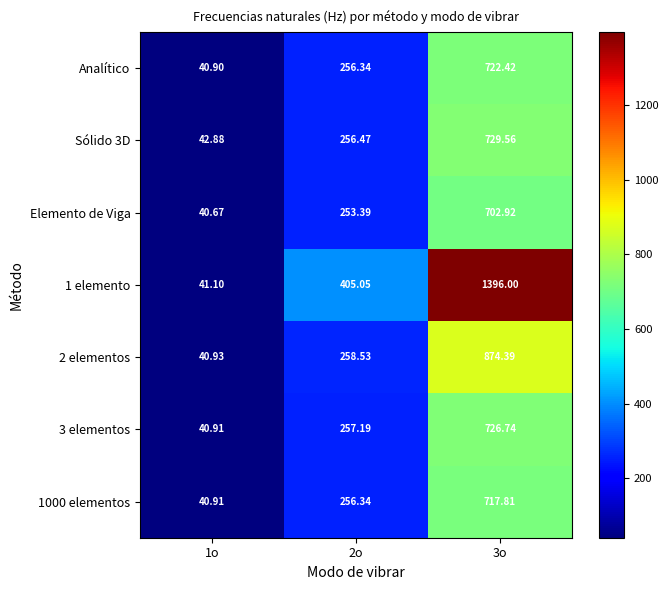

Is the value of Analítico at 2o greater than the value of Elemento de Viga at 3o?

No